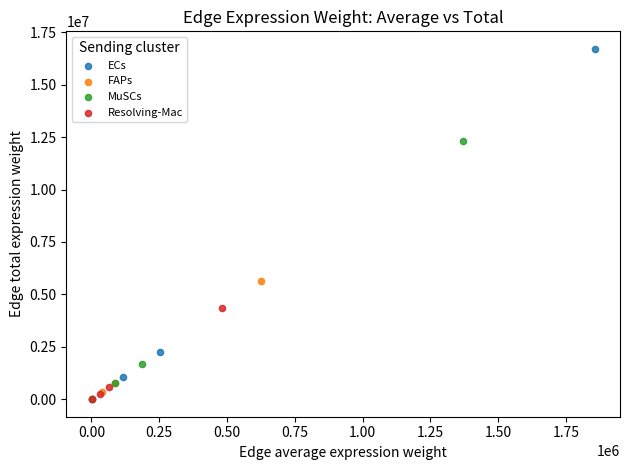

What are all the series names shown in the legend?

ECs, FAPs, MuSCs, Resolving-Mac